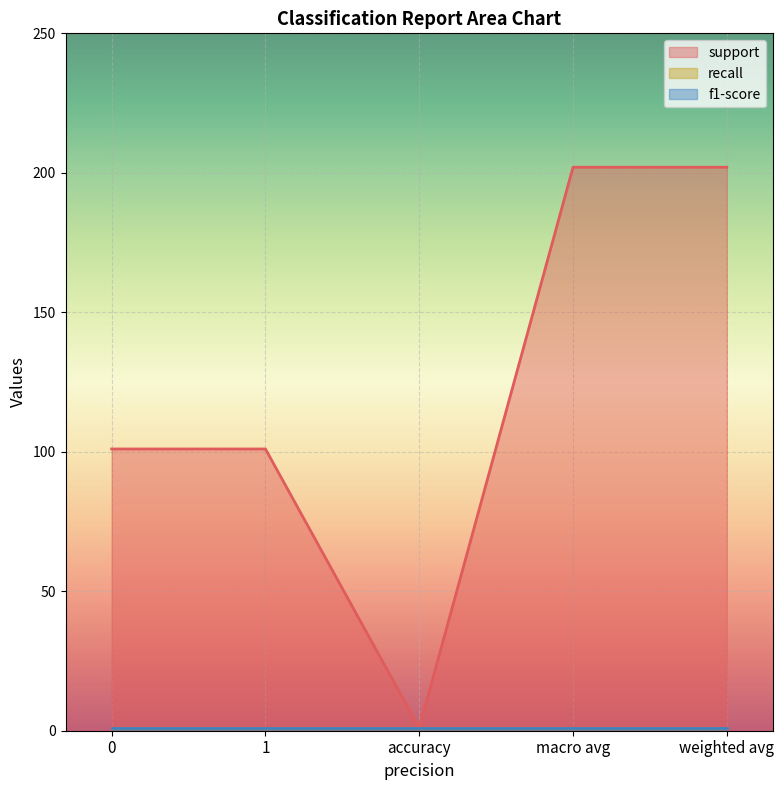

How many data points does each series have?

5